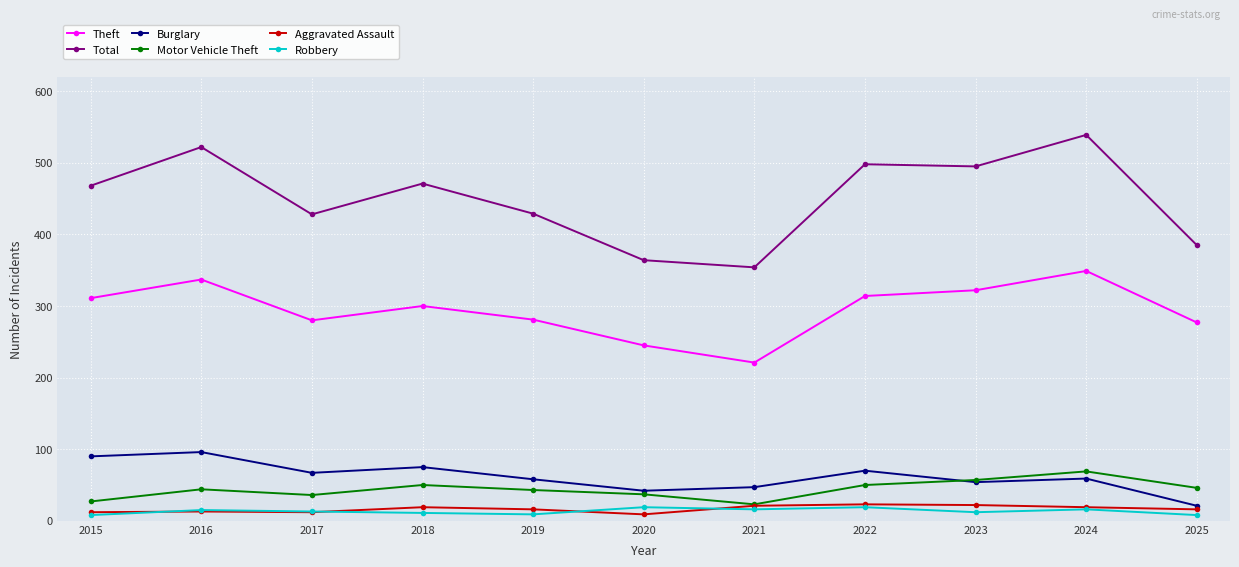

How many data points does each series have?

11